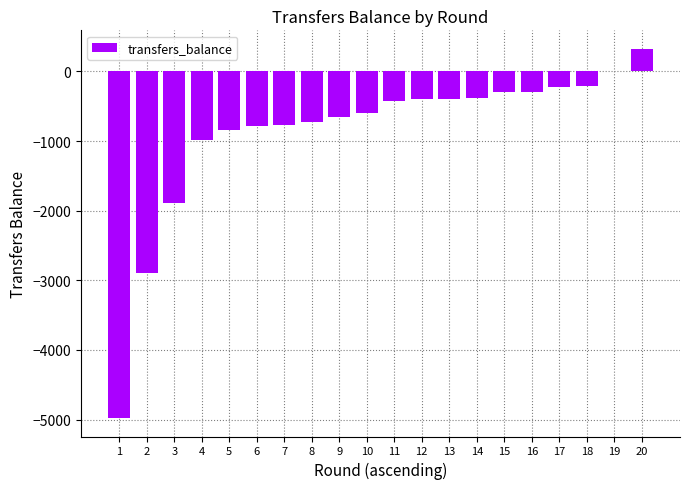

The chart shows a value of -1890 at 3. True or false?

True